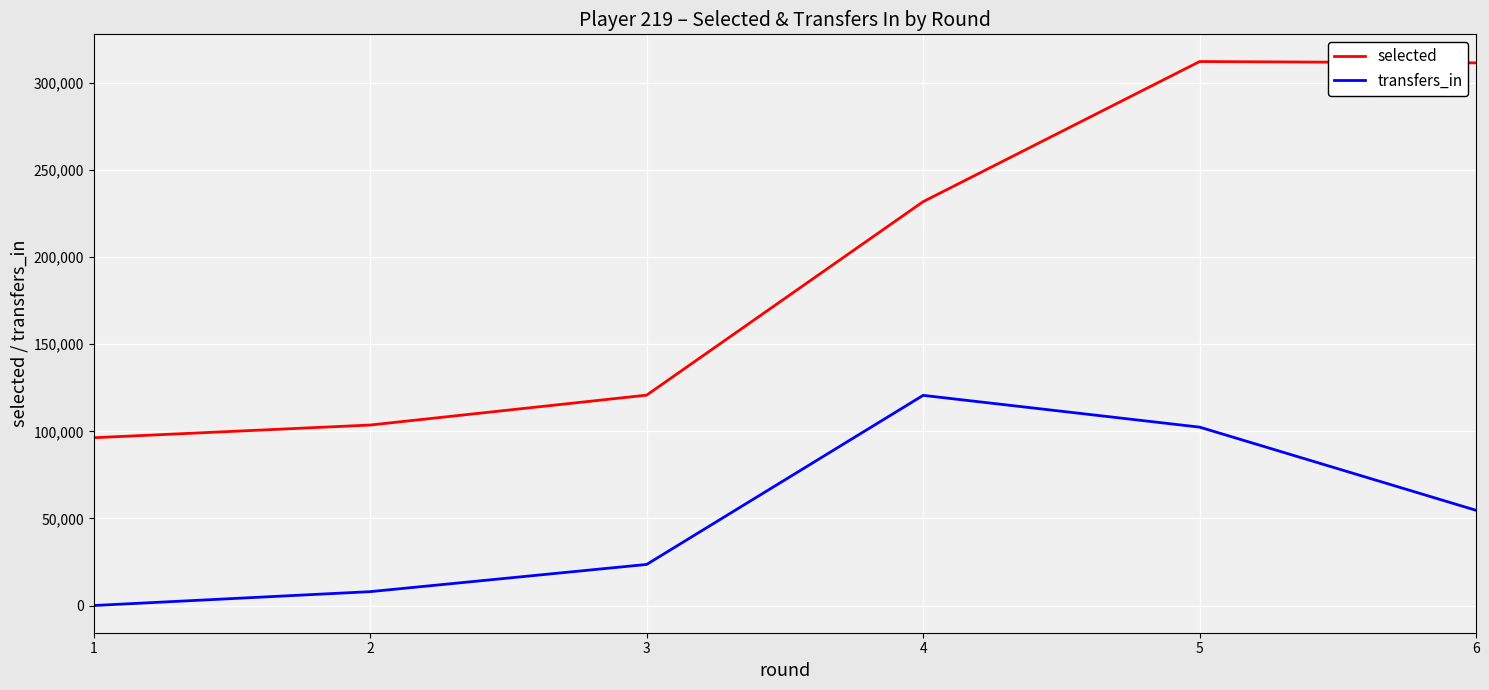

Which series changed the most between 1 and 4?

selected